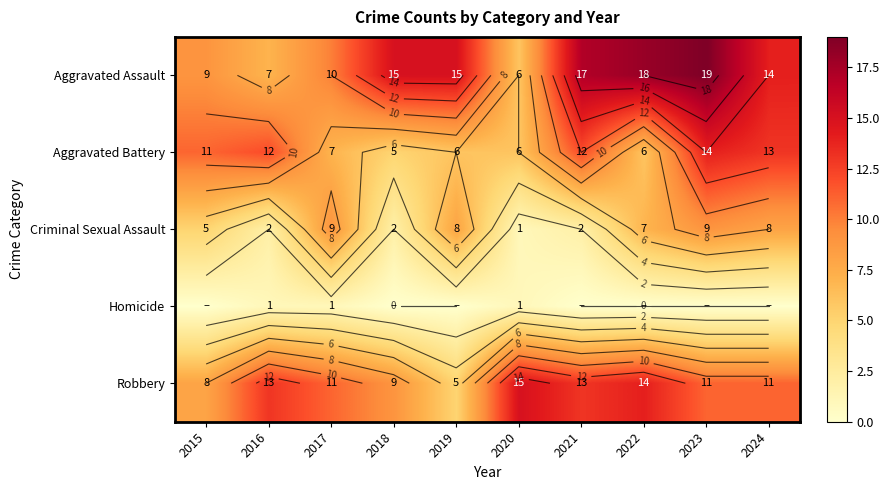

List the labels in order of Aggravated Assault value, largest first.

2023, 2022, 2021, 2018, 2019, 2024, 2017, 2015, 2016, 2020